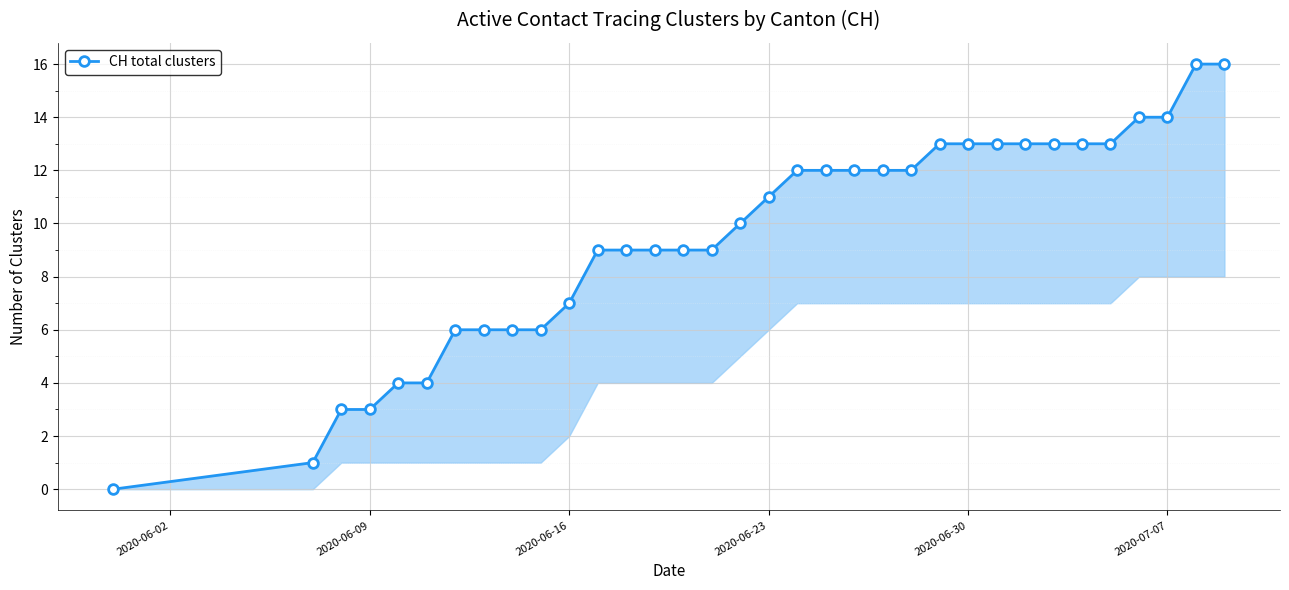

How many data points are above 11?

16